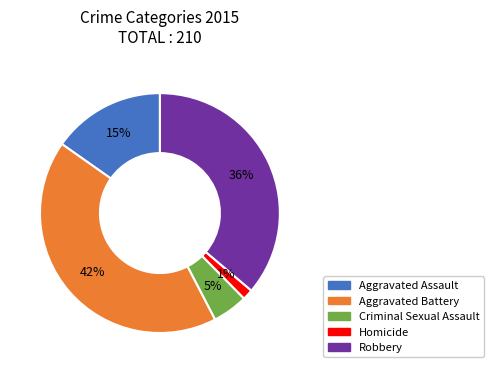

Is the sum of Homicide and Robbery greater than half?

No